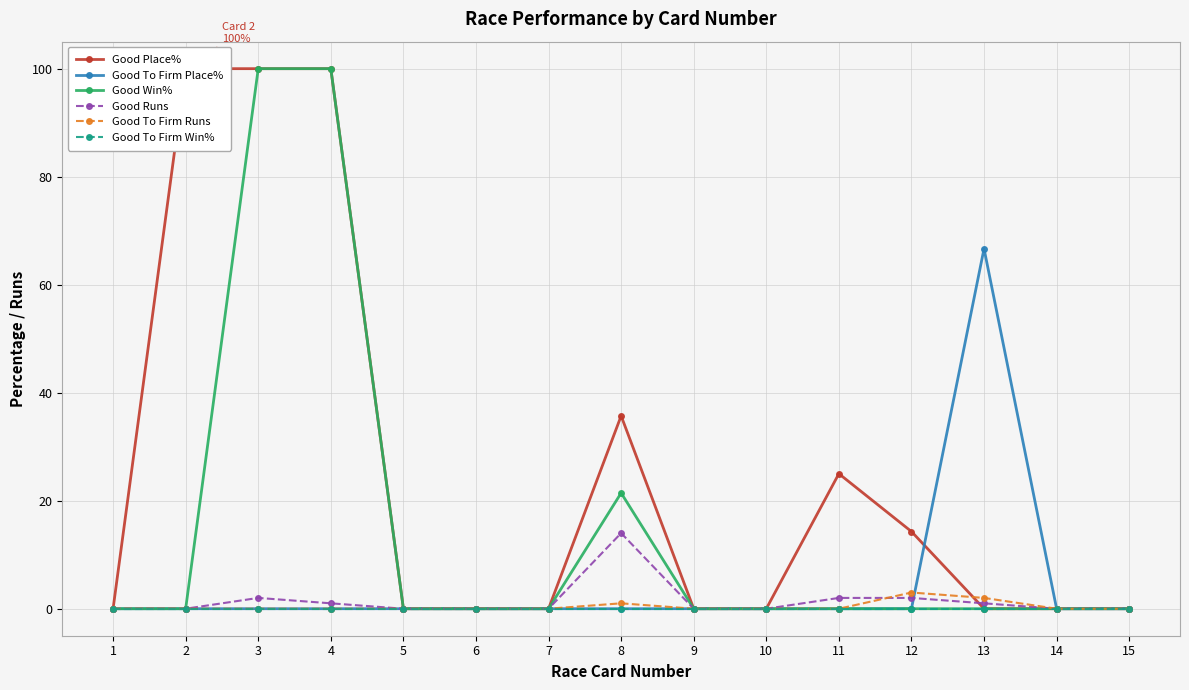

Rank the series by their maximum value, from lowest to highest.

Good To Firm Win%, Good To Firm Runs, Good Runs, Good To Firm Place%, Good Place%, Good Win%